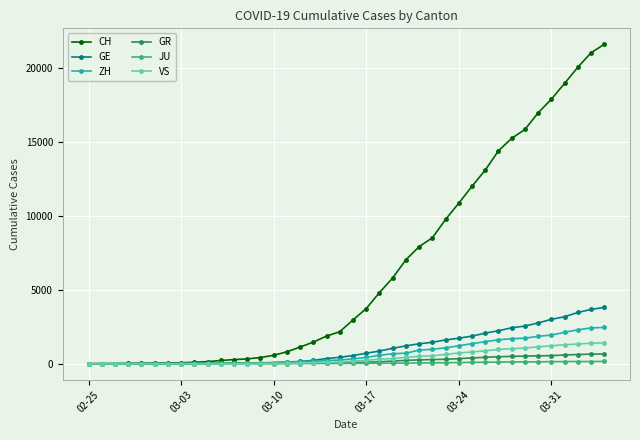

Which series has the widest spread of values?

CH